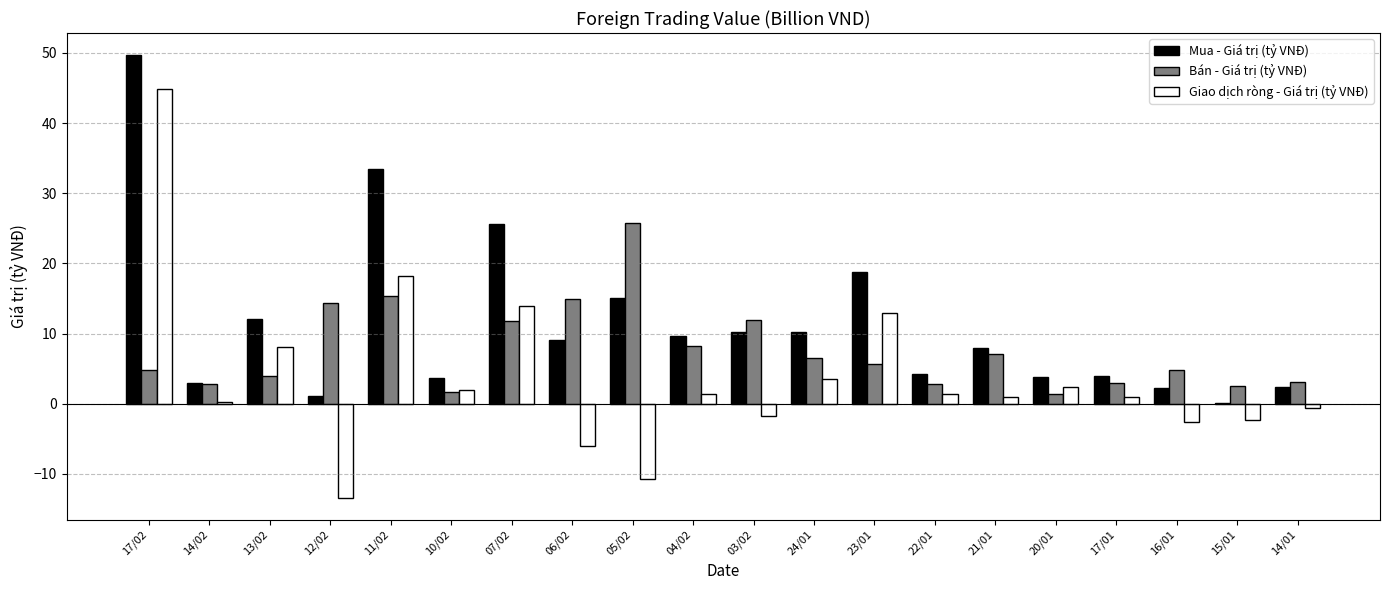

The value of Mua - Giá trị (tỷ VNĐ) at 23/01 is 18.7. True or false?

True